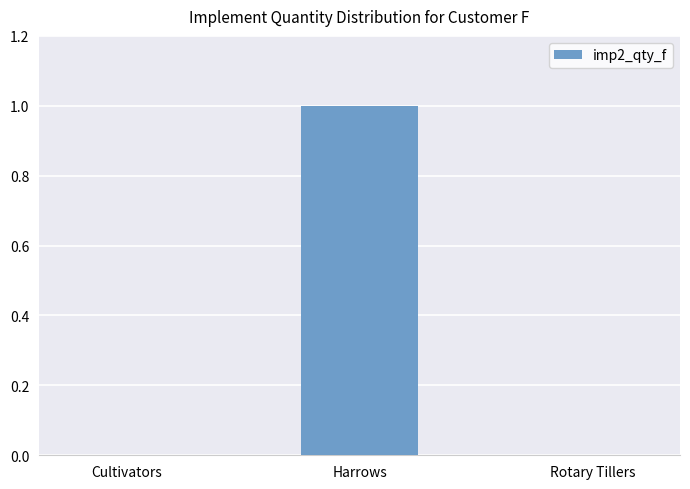

Is it true that the value at Harrows is 1?

True